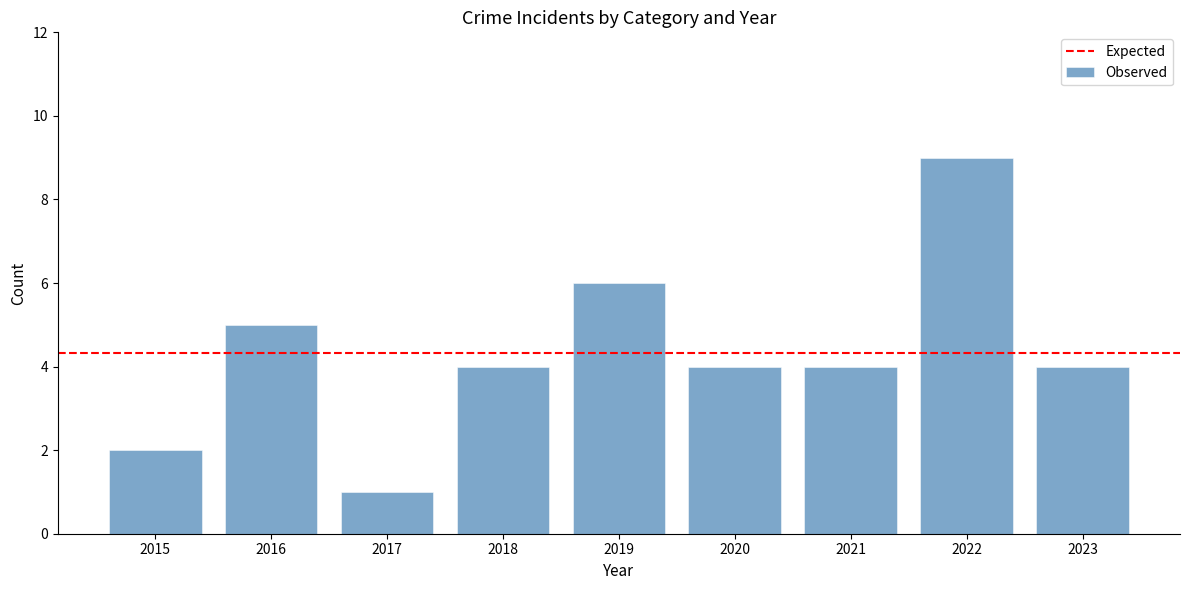

What is the difference between the maximum and minimum values?

8